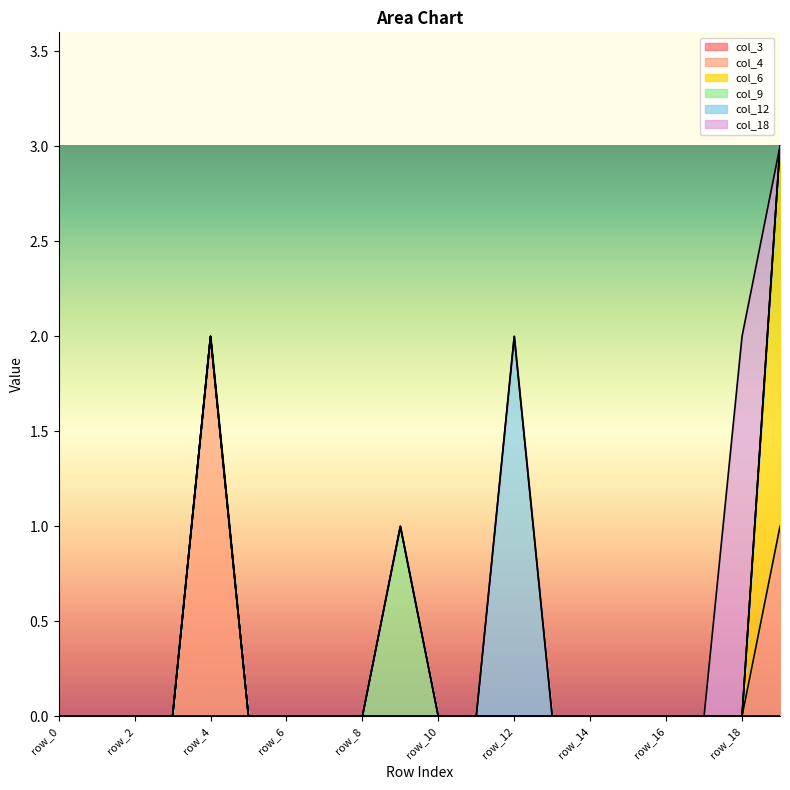

What is the difference between the second highest and second lowest values in the col_4 series?

1